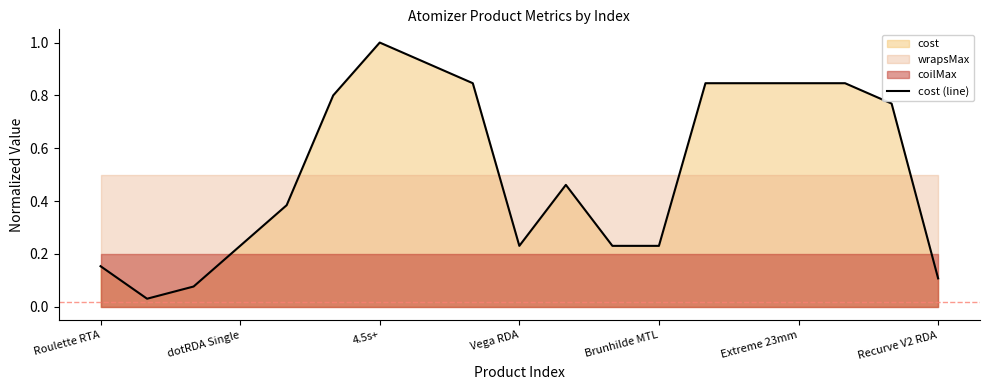

How many interior local peaks (higher than both neighbors) does the data have?

2